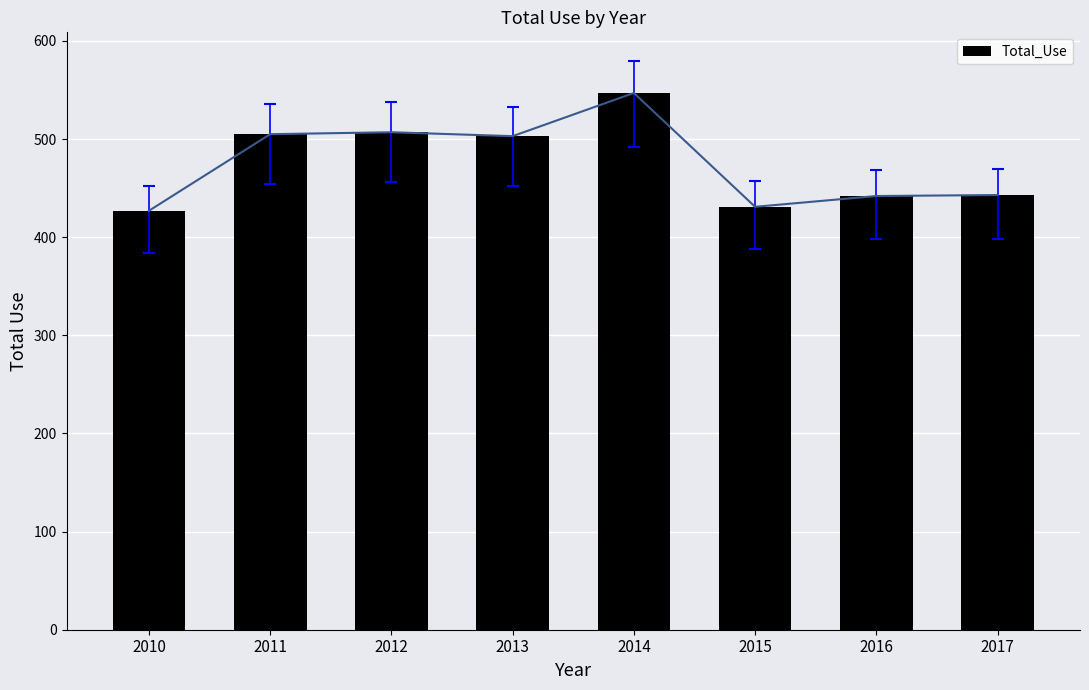

Reading left to right, what are all the values shown in this chart?

2010=427	2011=505	2012=507	2013=503	2014=547	2015=431	2016=442	2017=443